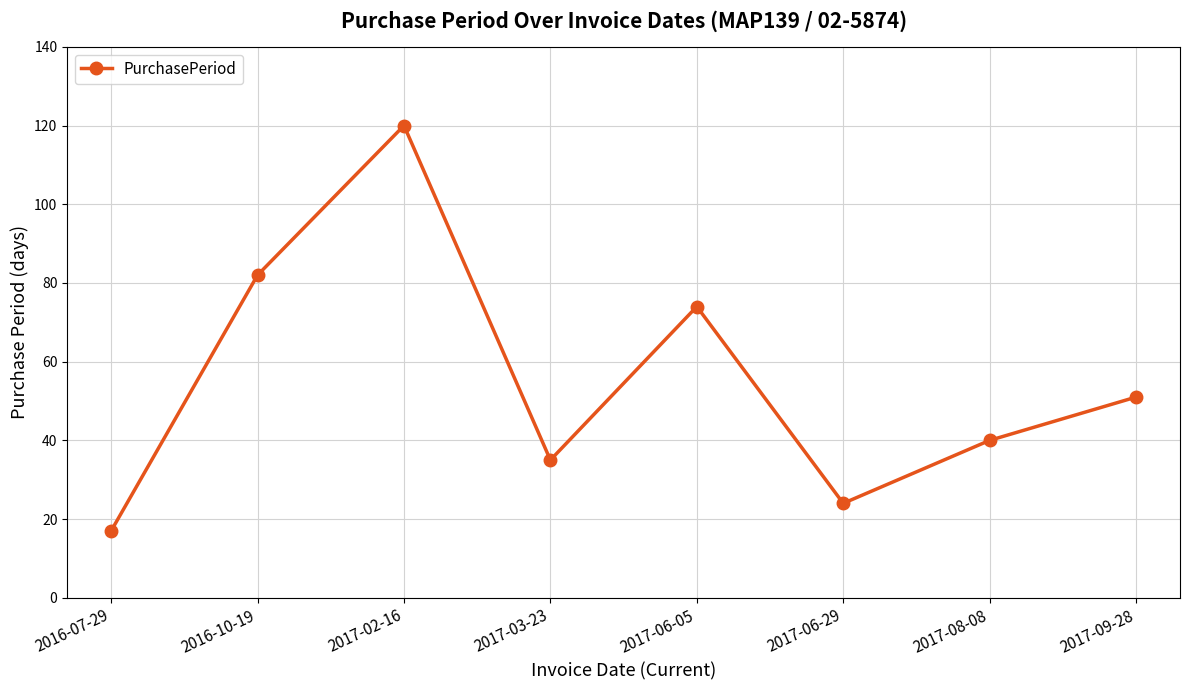

What is the ratio of the value at 2017-06-29 to the value at 2016-10-19?

0.3